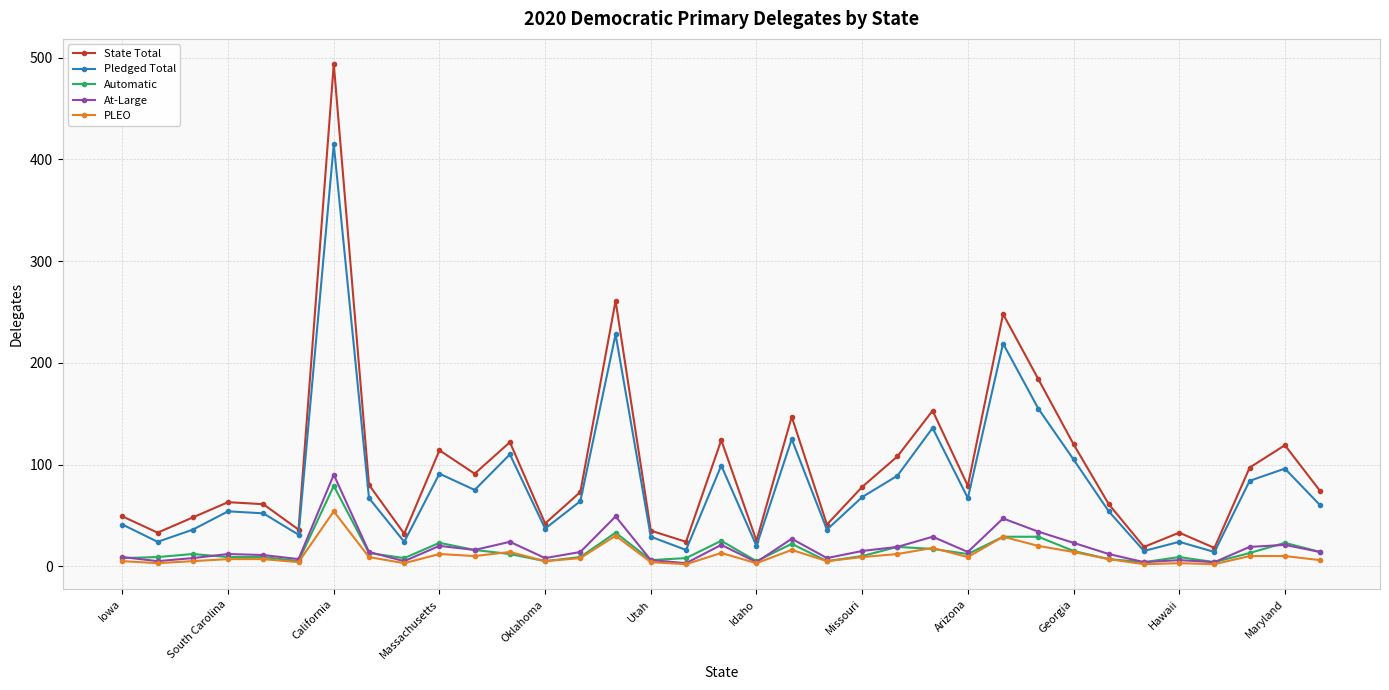

True or false: PLEO and State Total intersect in this chart.

False